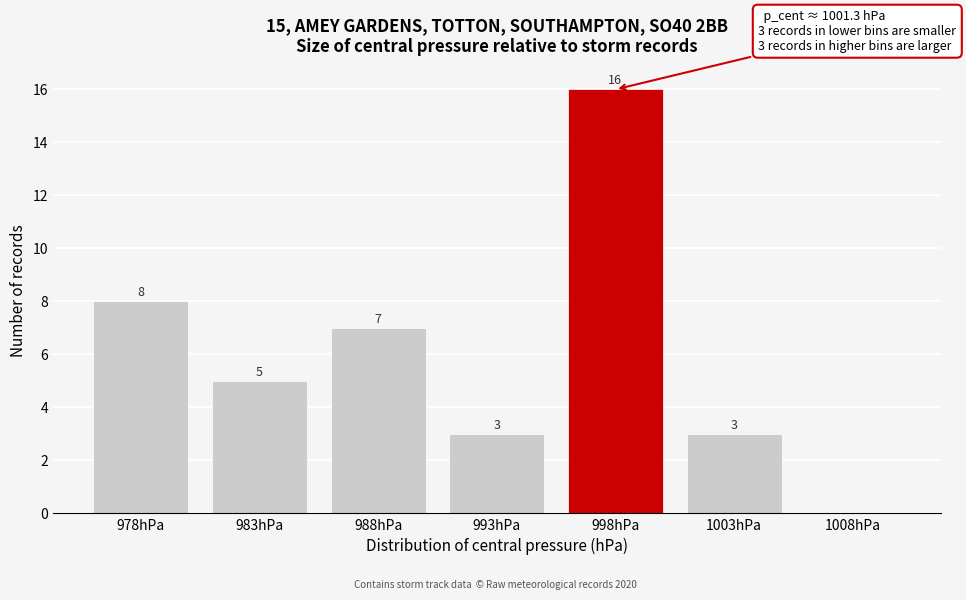

Reading left to right, what are all the values shown in this chart?

978hPa=8	983hPa=5	988hPa=7	993hPa=3	998hPa=16	1003hPa=3	1008hPa=0